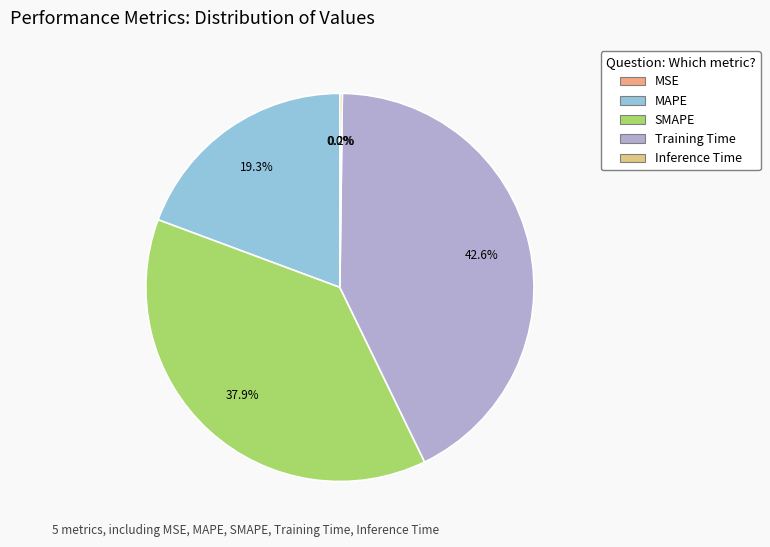

What is the total percentage of MAPE and SMAPE?

57.2%